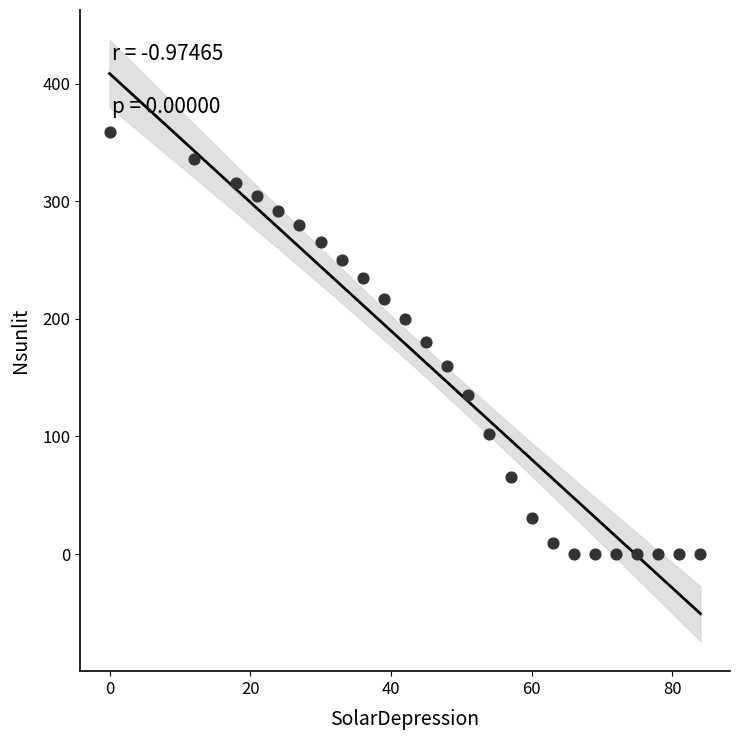

What is the range of Y values (max minus min)?

358.8